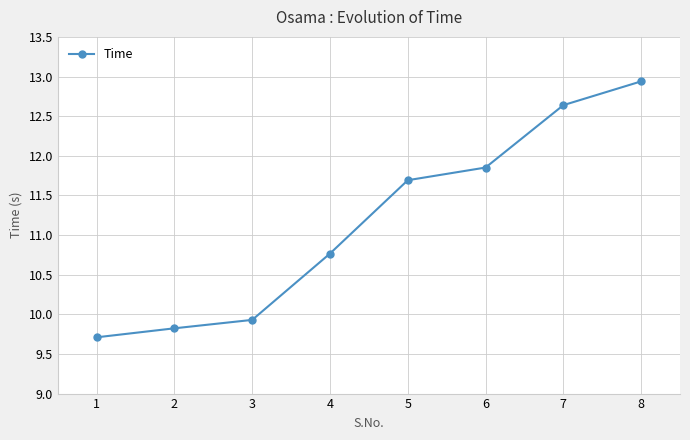

Rank the categories by value from highest to lowest.

8, 7, 6, 5, 4, 3, 2, 1